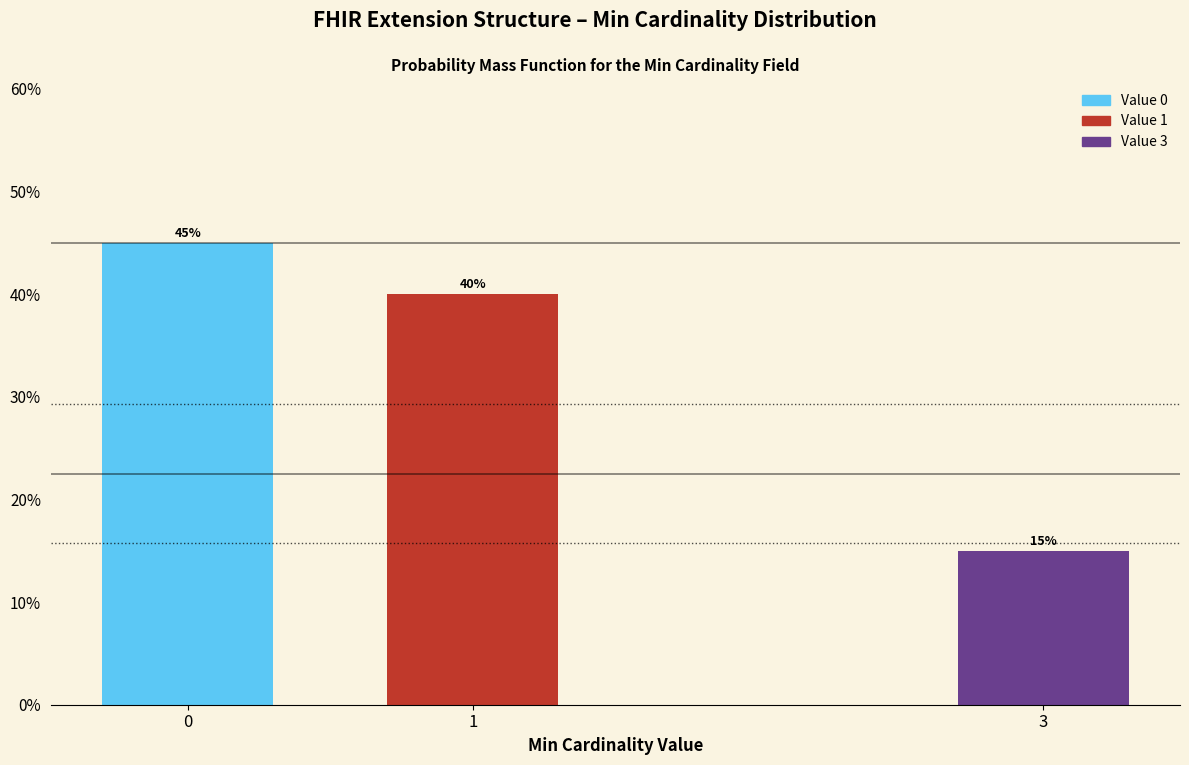

Reading right to left, list all the values displayed in this chart.

15	40	45